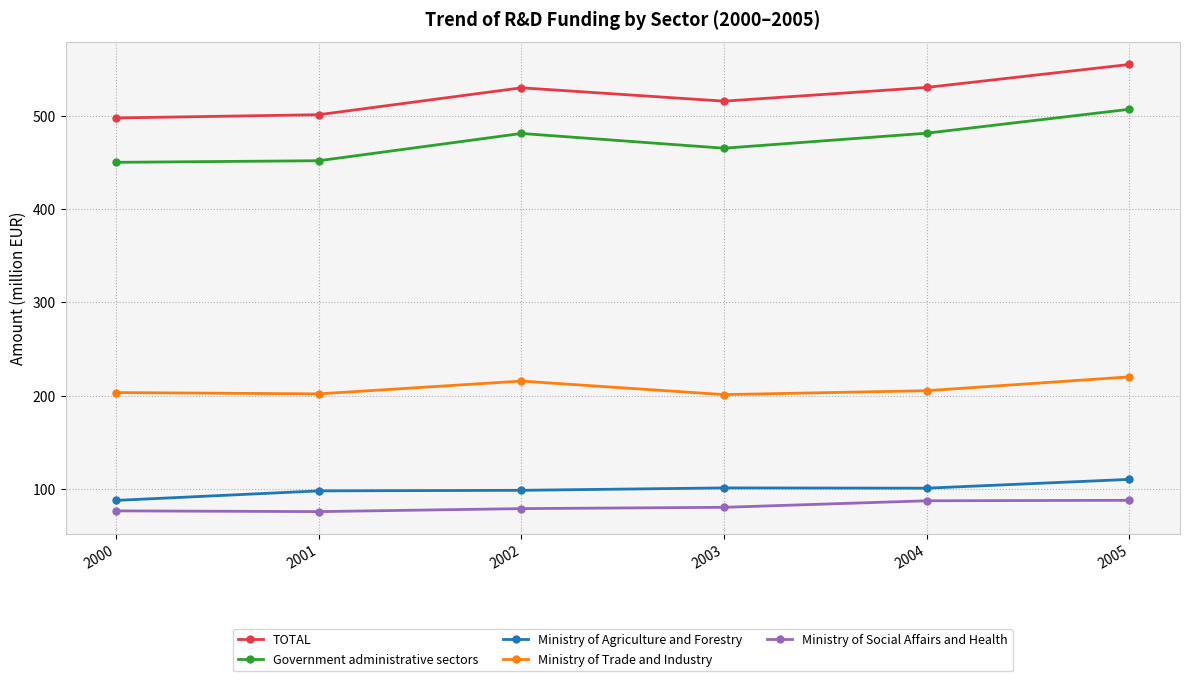

What is the value of the Government administrative sectors point at the 4th from the left?

465.0